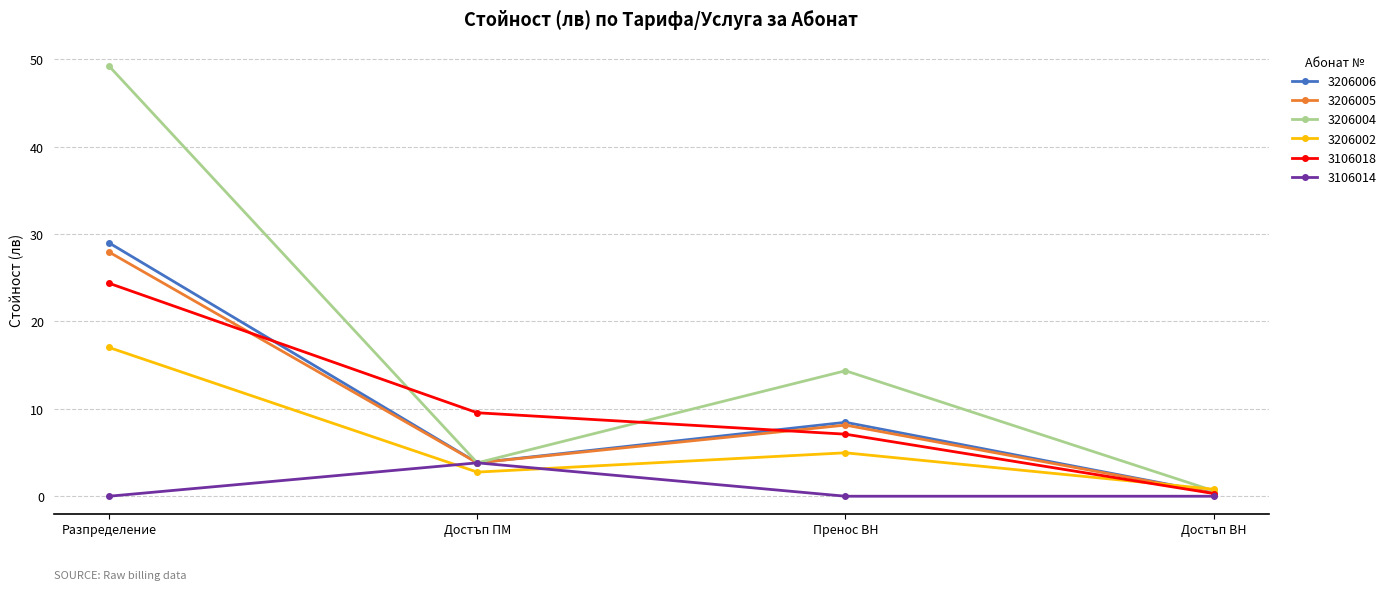

Is the value of 3206006 at Достъп ПМ greater than the value of 3106014 at Пренос ВН?

Yes